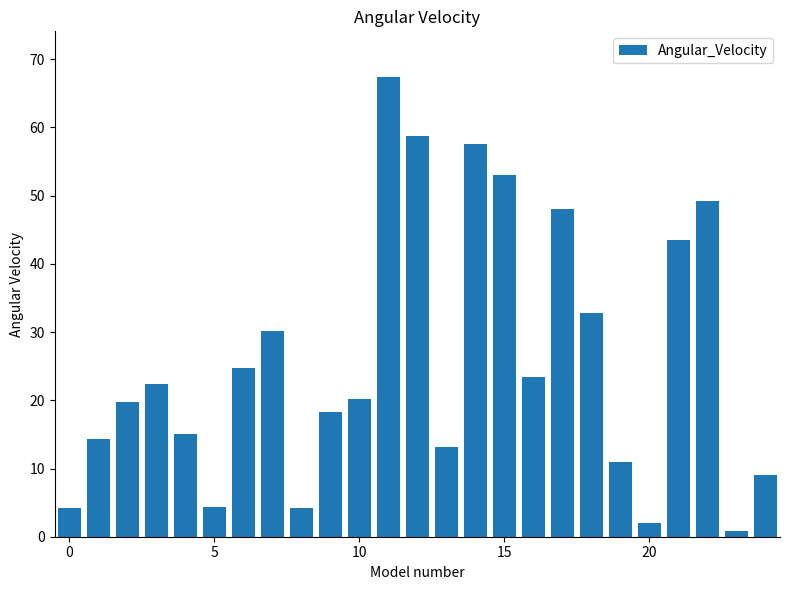

What is the maximum value shown in the chart?

67.4